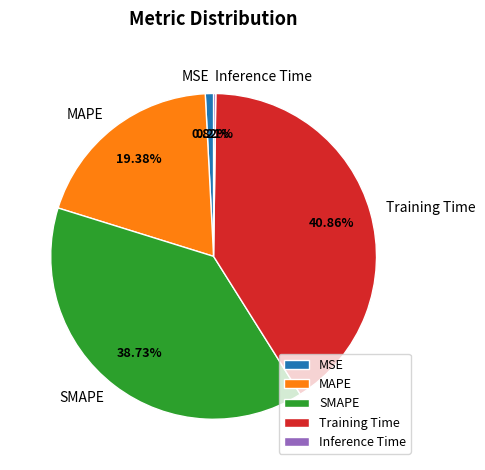

Is the sum of MSE and Training Time greater than half?

No